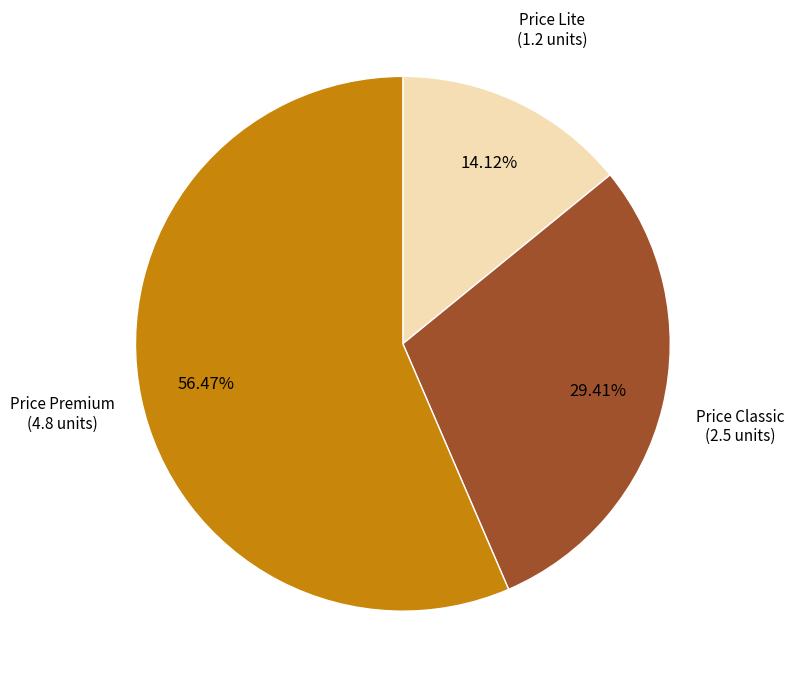

Is there any slice that represents more than half of the pie?

Yes